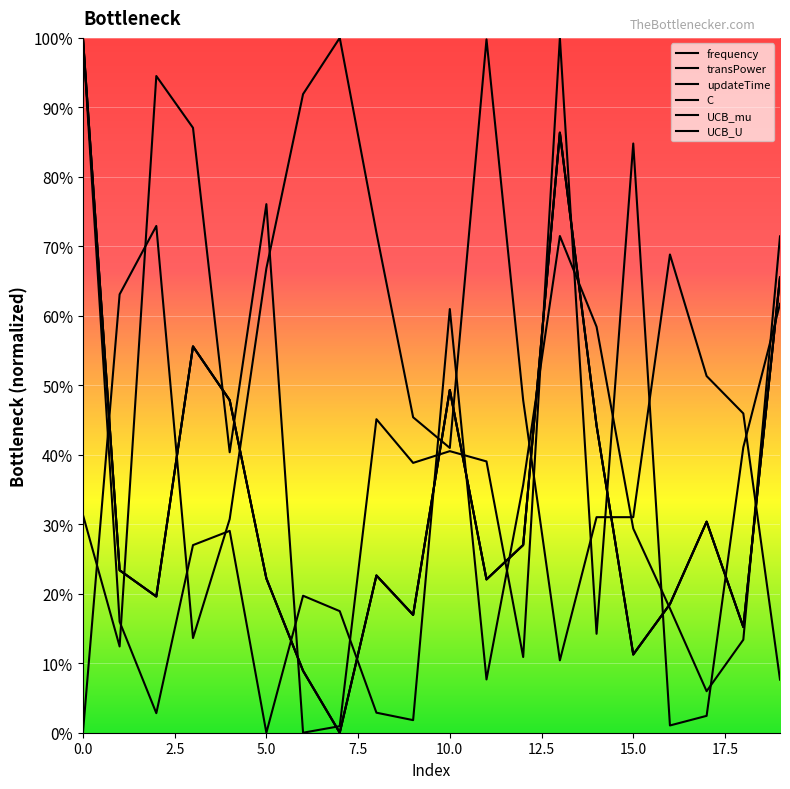

Which series has the largest range (max minus min)?

frequency